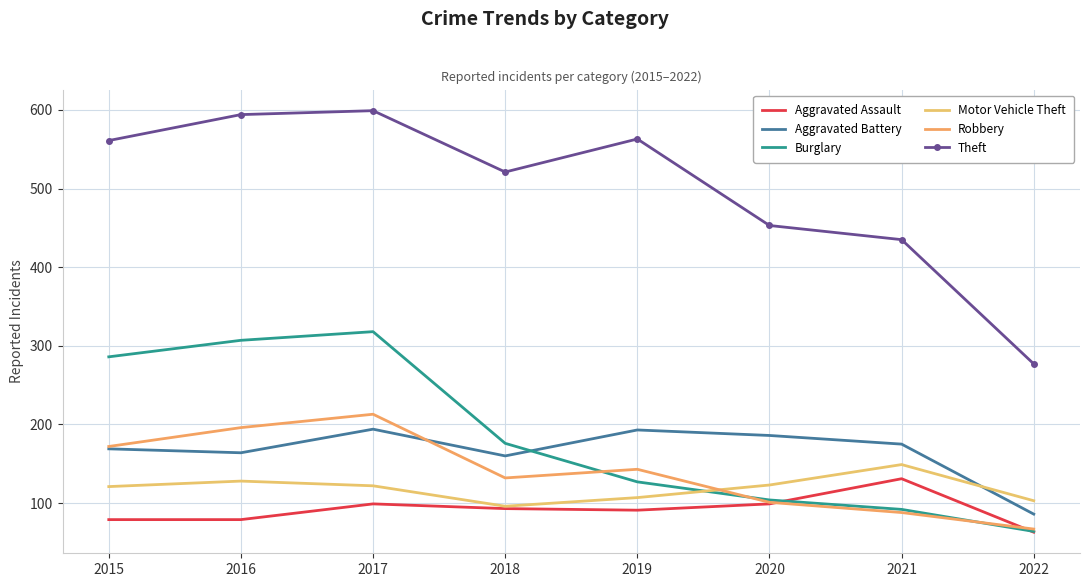

Which series has the largest range (max minus min)?

Theft